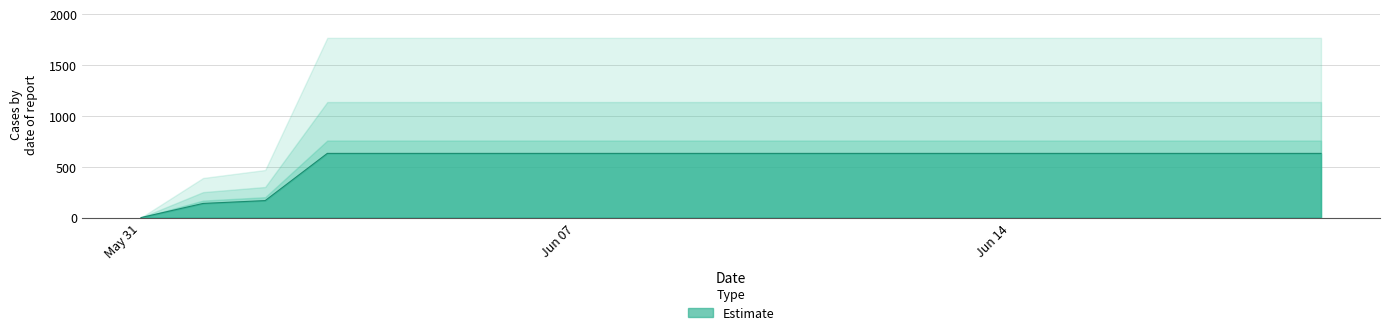

What is the maximum value for Estimate?

631